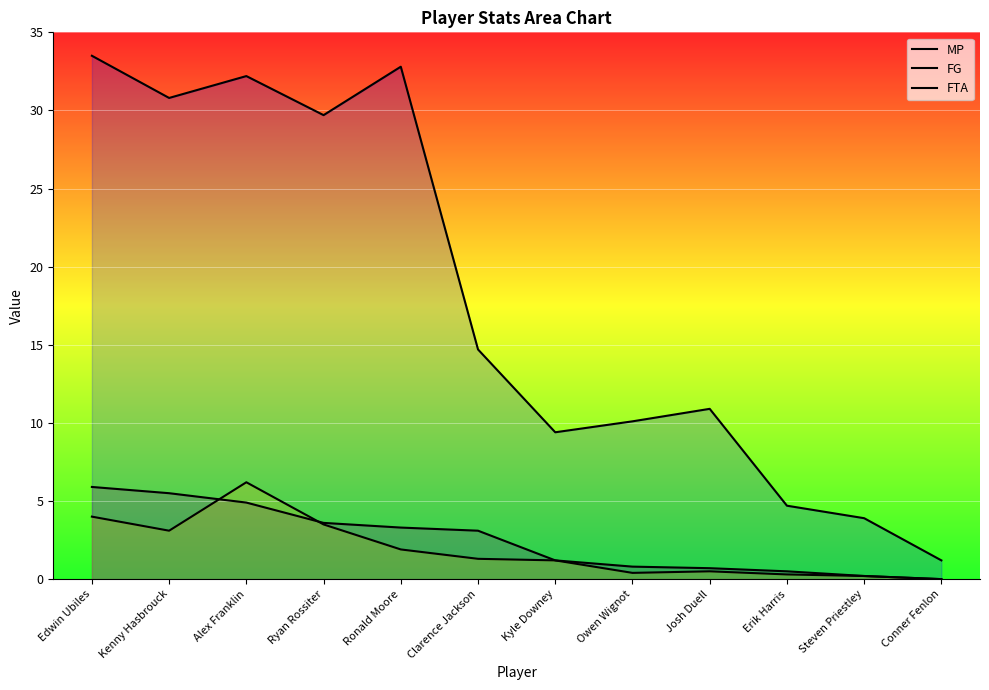

At which label is FG closest to 2?

Kyle Downey